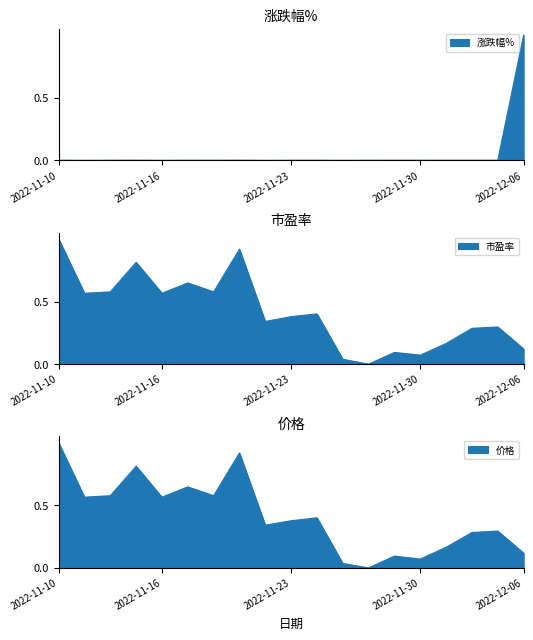

Which series has the largest total across all categories?

市盈率